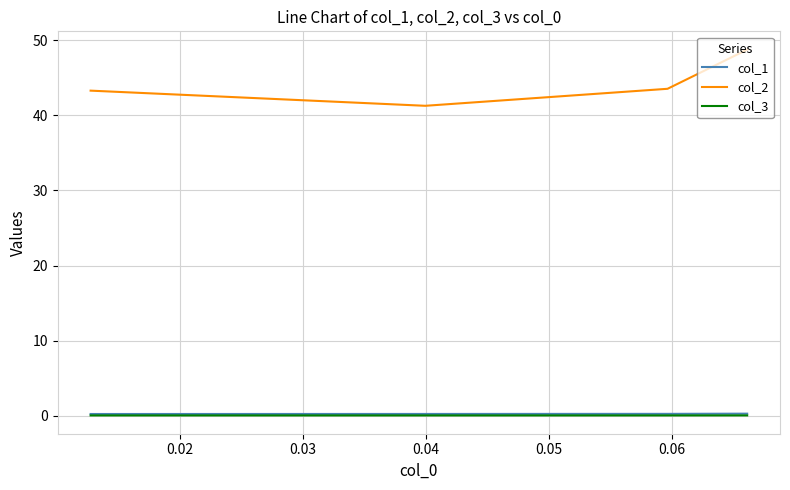

Between 0.03 and 0.04, which series saw the biggest shift?

col_2